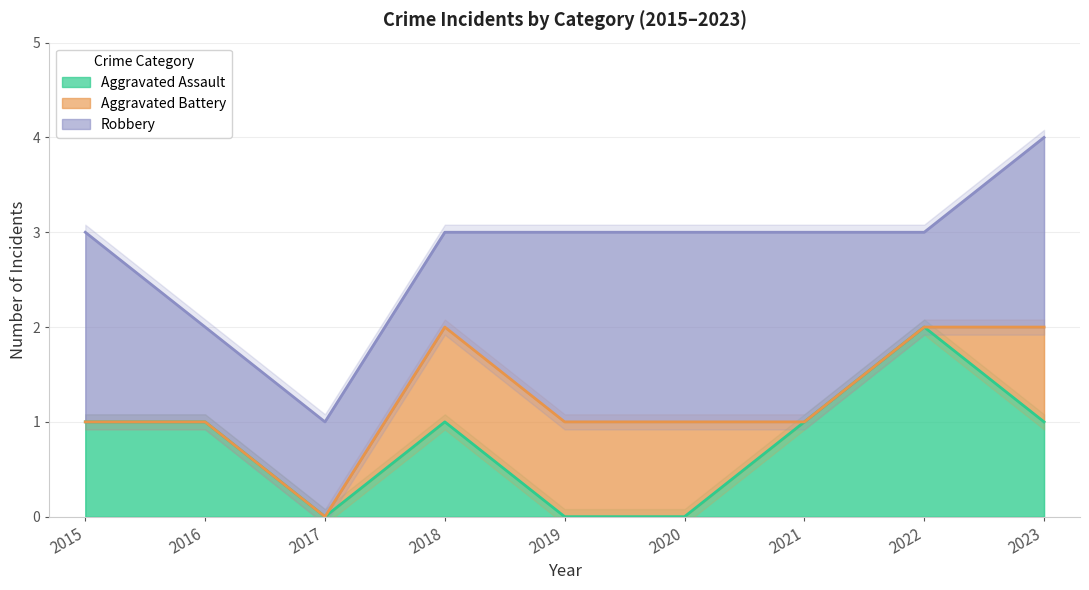

Which series has the widest spread of values?

Aggravated Assault